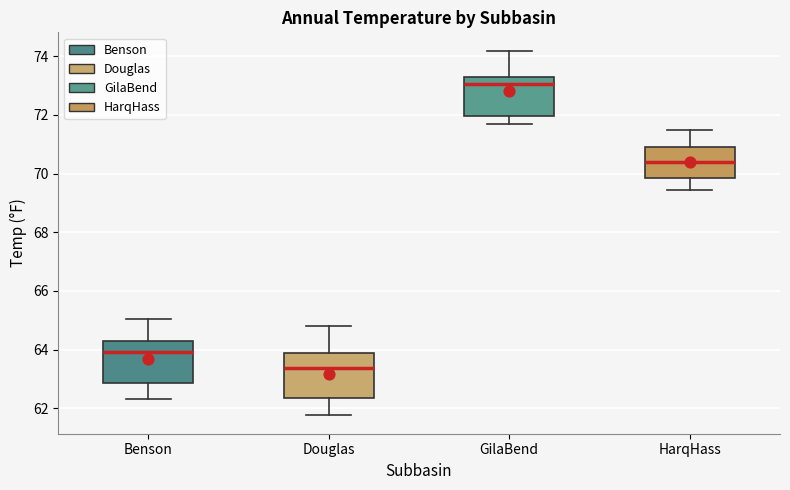

Reading left to right, transcribe this box plot: for each box, give where its median line is, the range the box spans, and where its two whiskers end, as read against the y-axis. The values are not printed on the chart, so give them approximately, as read against the axis.

Benson: median 64.0, box 62.8 to 64.2, whiskers 62.4 to 65.0
Douglas: median 63.4, box 62.4 to 63.8, whiskers 61.8 to 64.8
GilaBend: median 73.0, box 72.0 to 73.2, whiskers 71.6 to 74.2
HarqHass: median 70.4, box 69.8 to 71.0, whiskers 69.4 to 71.6